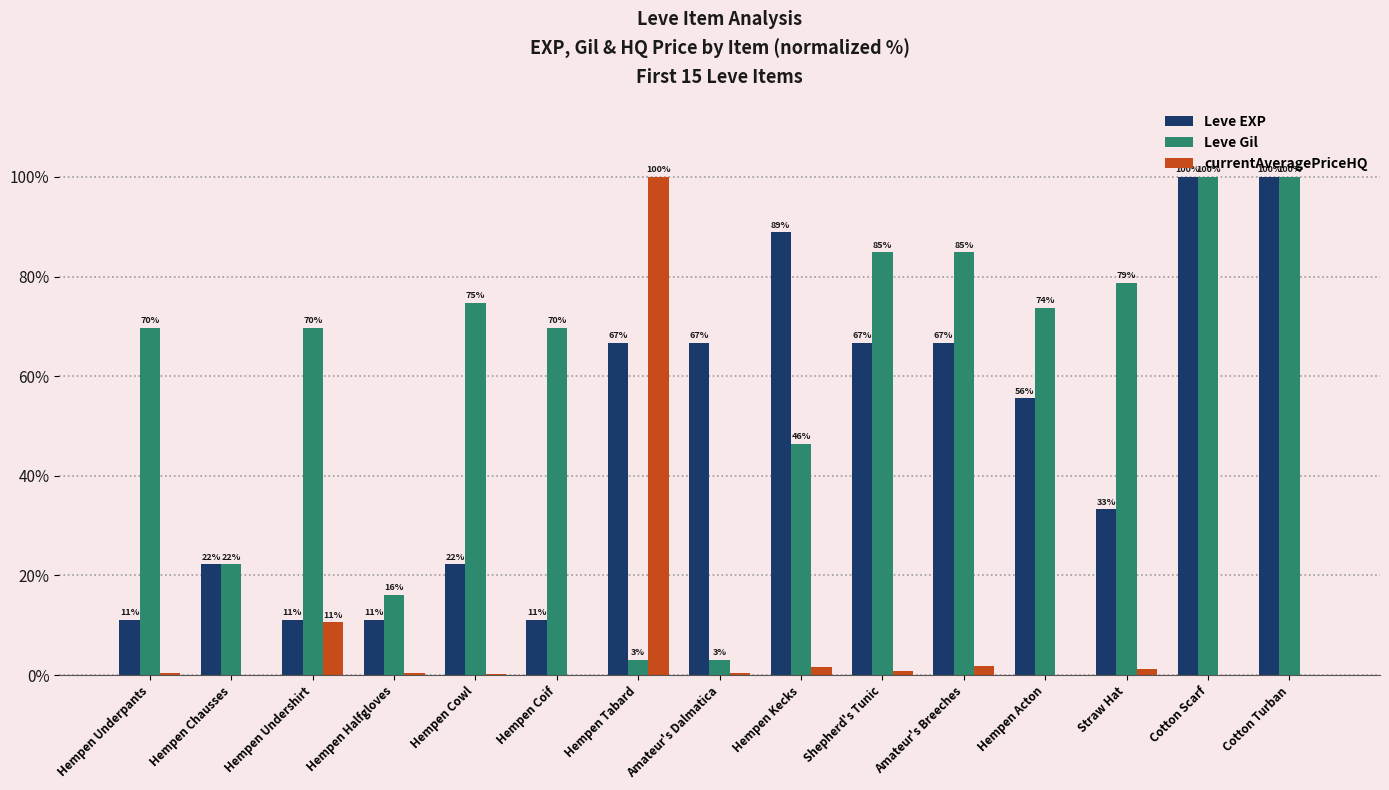

Read the Leve Gil value at Amateur's Dalmatica.

3.0